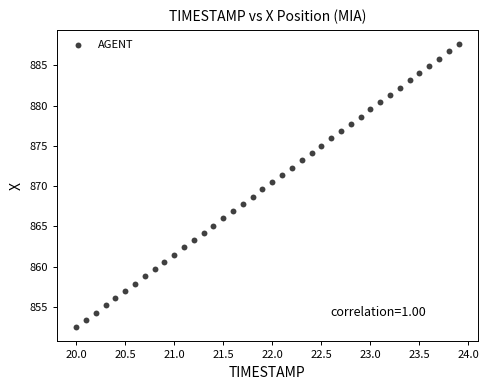

What is the range of Y values (max minus min)?

35.2